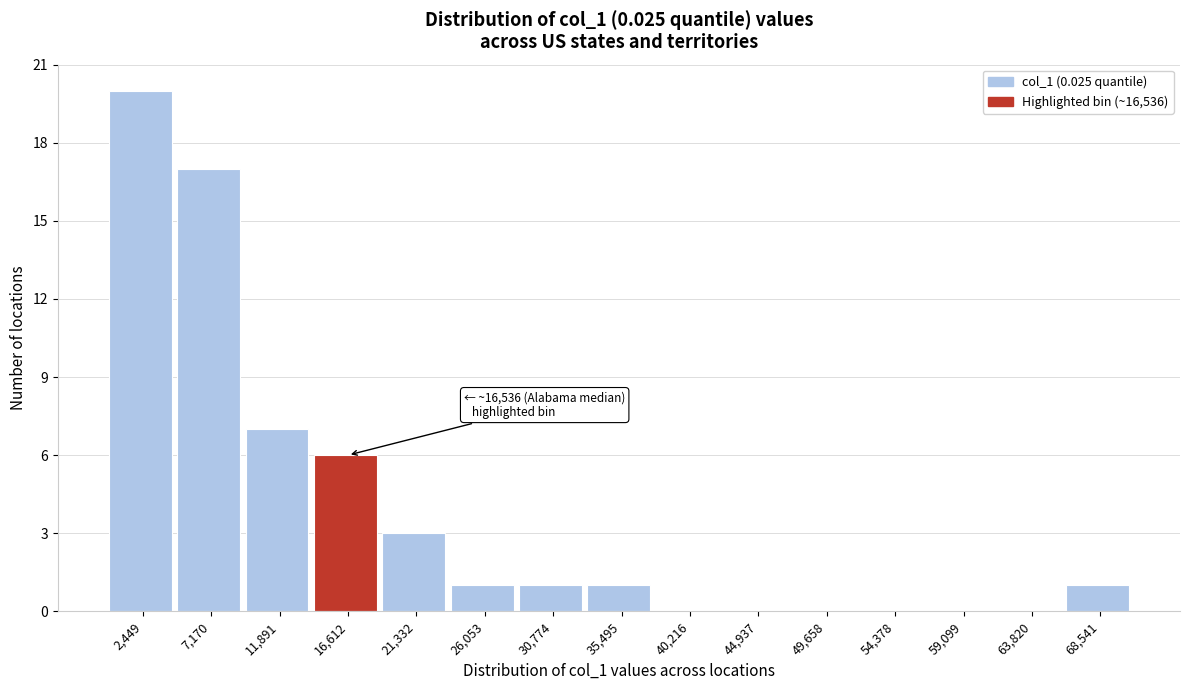

Over which range of the x-axis is the bar tallest?

0 to 5000